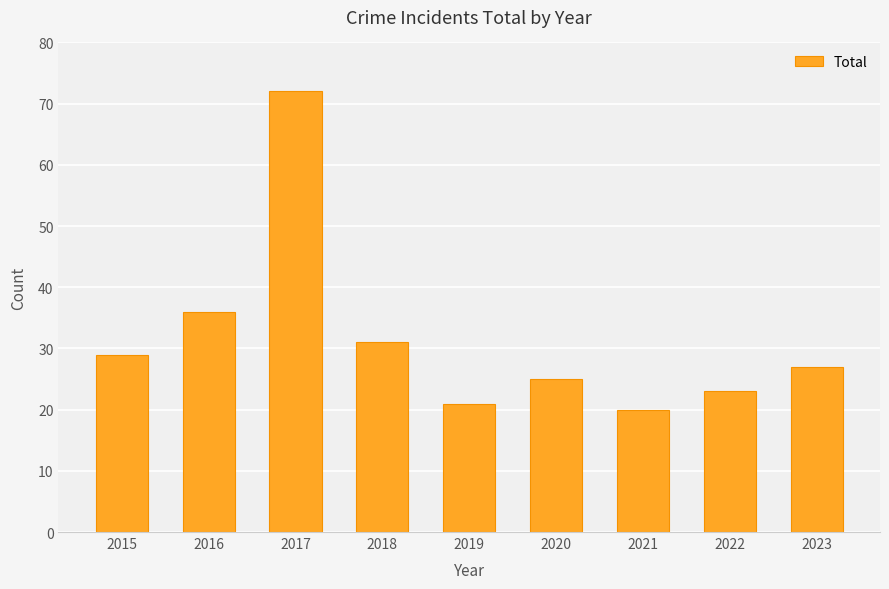

What is the value of the 1st bar from the left?

29